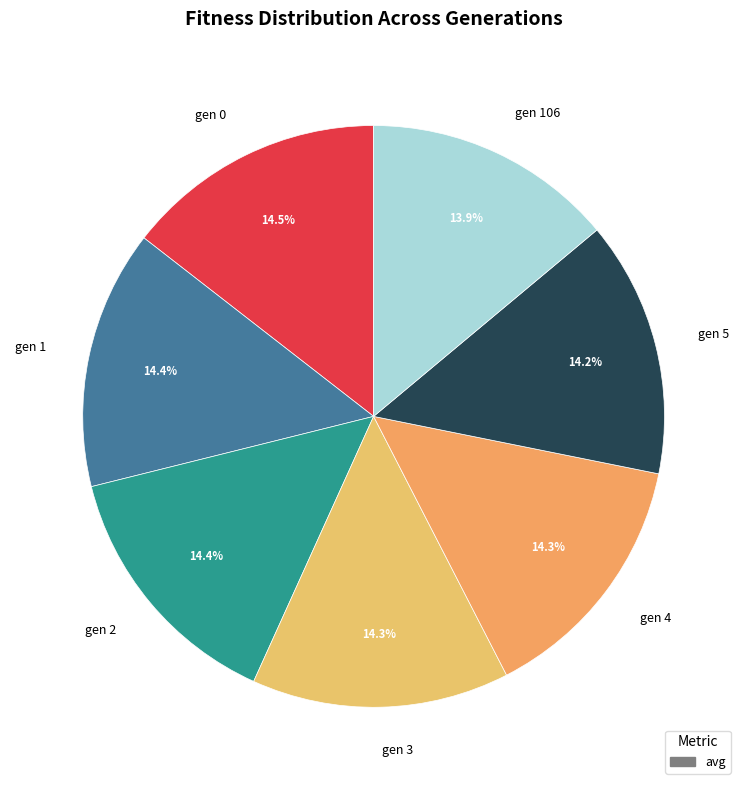

Does gen 0 represent more than half of the total?

No